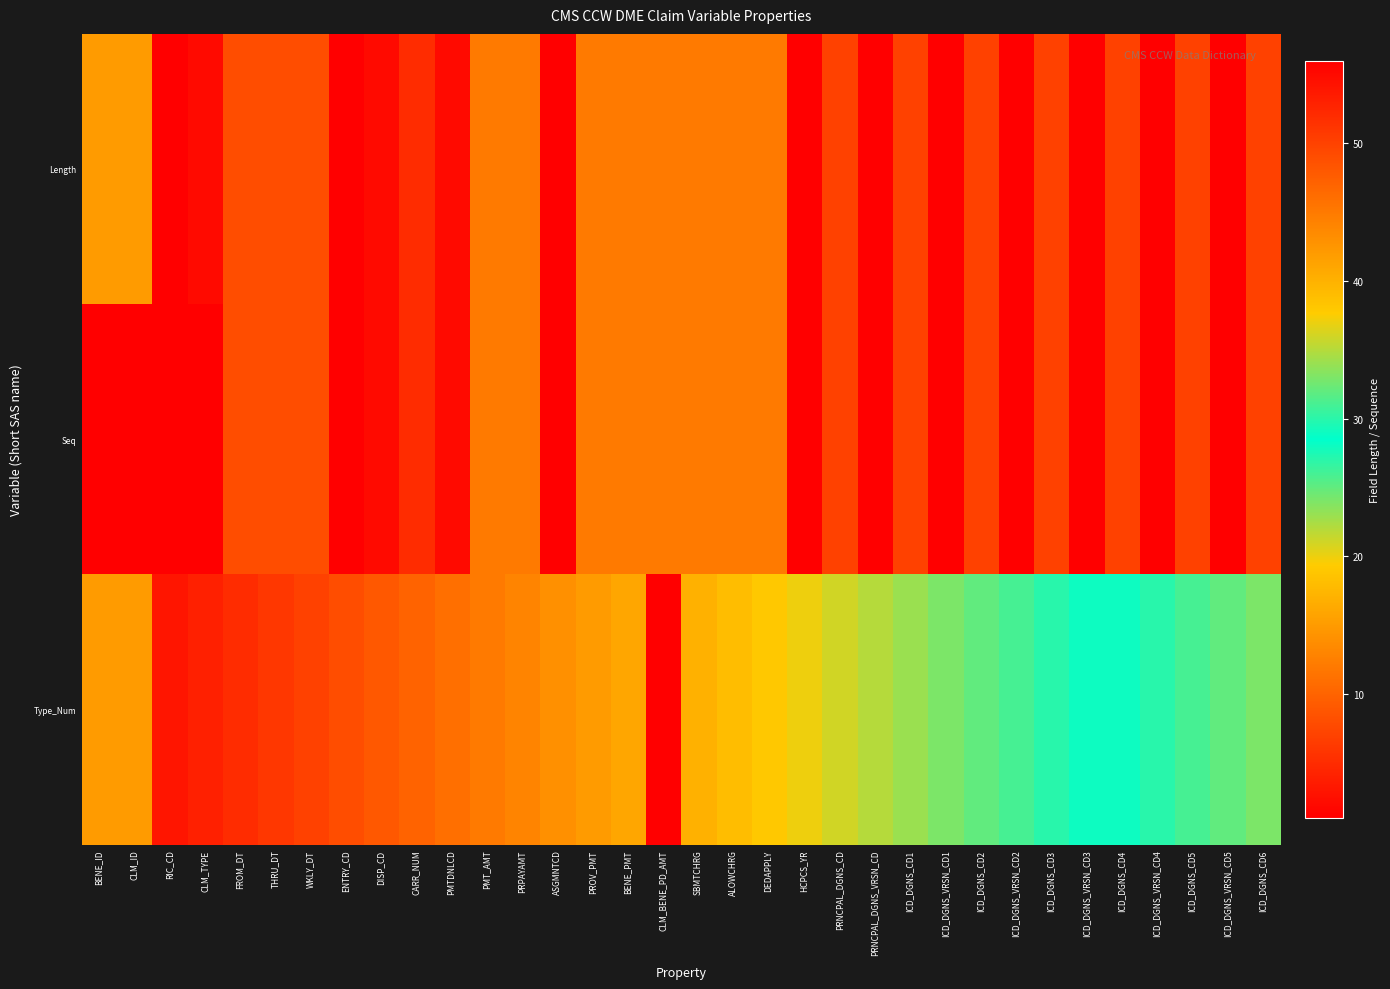

What is the spread (max minus min) of values at FROM_DT?

3